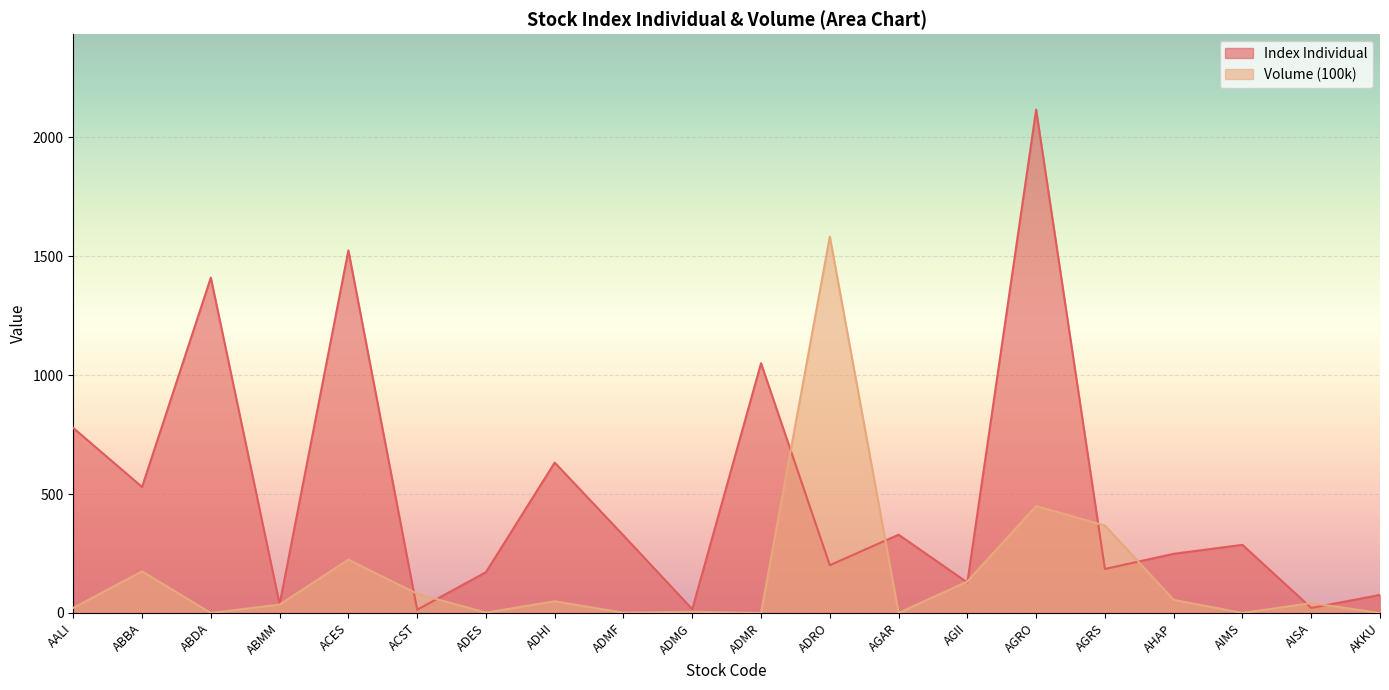

What is the value of the Index Individual point at the 11th from the left?

1050.0